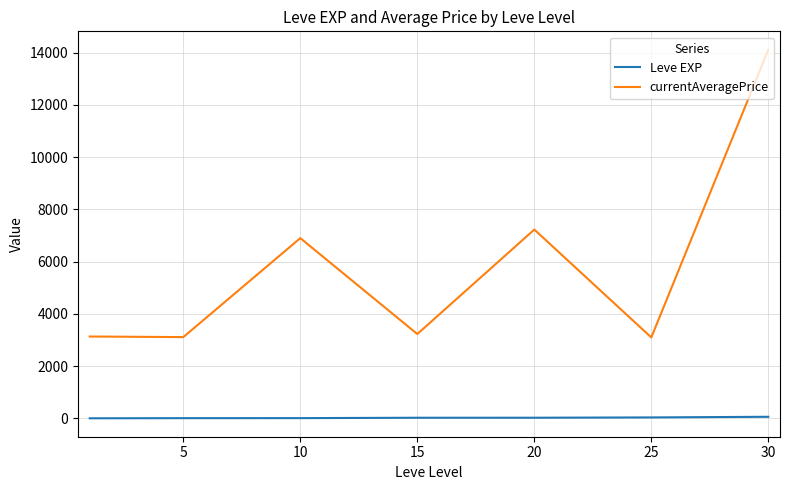

What are all the series names shown in the legend?

Leve EXP, currentAveragePrice